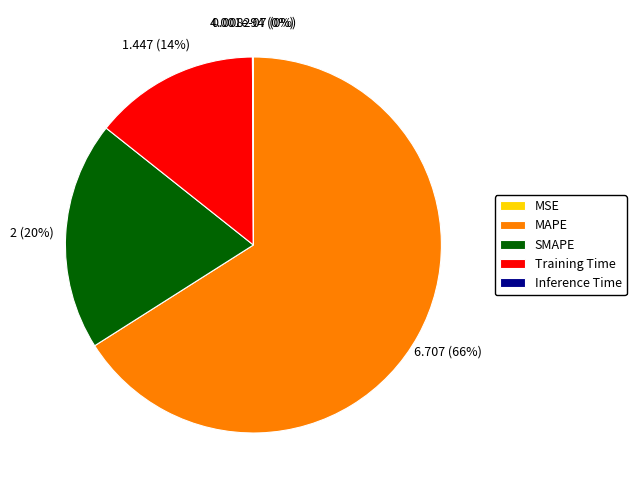

The MAPE slice represents 66% of the pie. True or false?

True